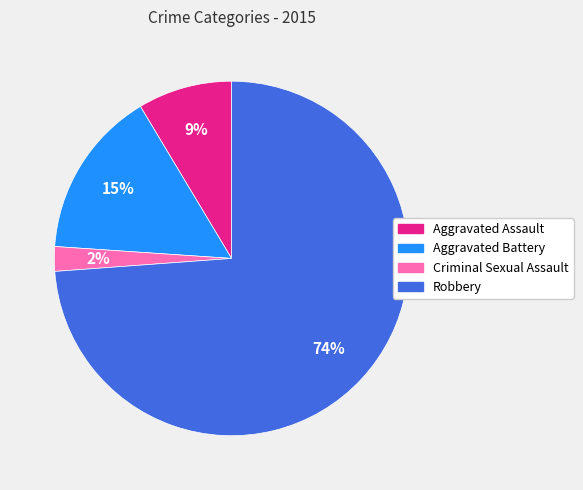

What percentage is the Aggravated Assault slice, to the nearest percent?

9%